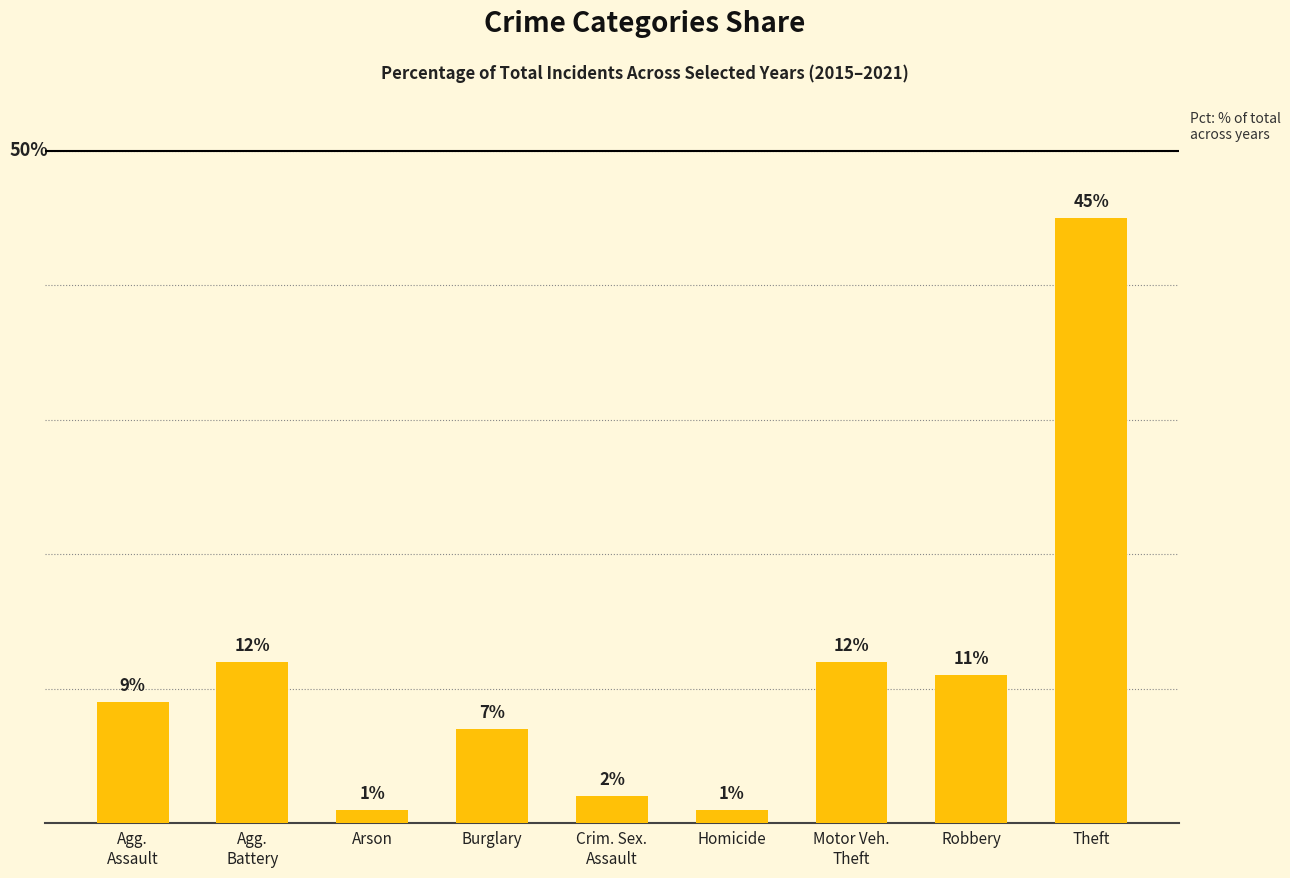

Which label corresponds to the largest value in the chart?

Theft